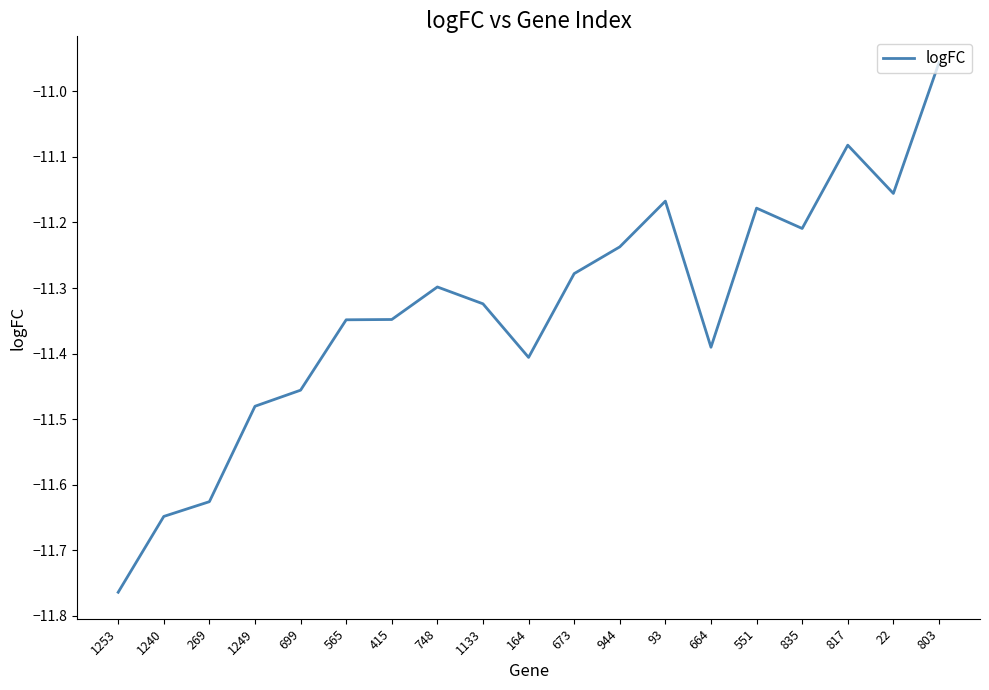

Is it true that the value at 1240 is -15.4?

False